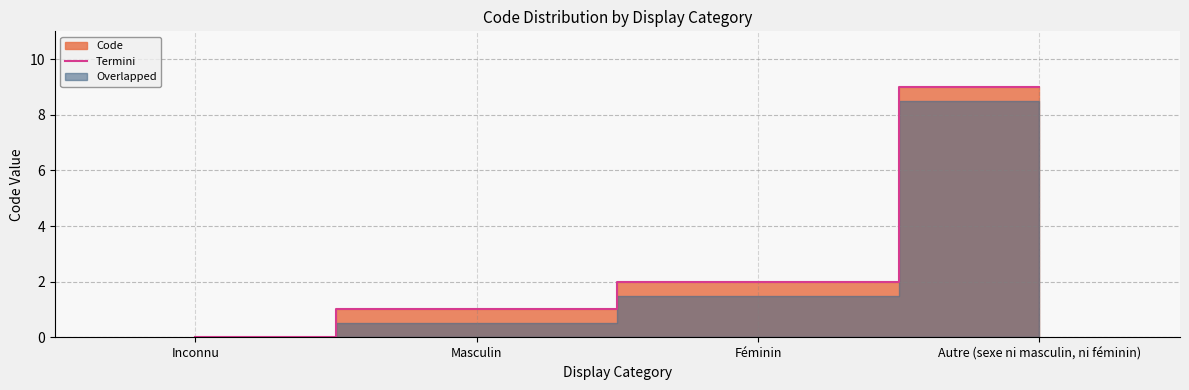

List the labels in order of value, smallest first.

Inconnu, Masculin, Féminin, Autre (sexe ni masculin, ni féminin)